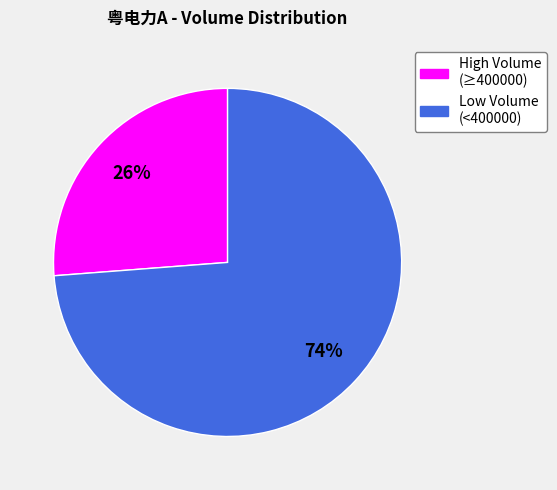

Is there any slice that represents more than half of the pie?

Yes